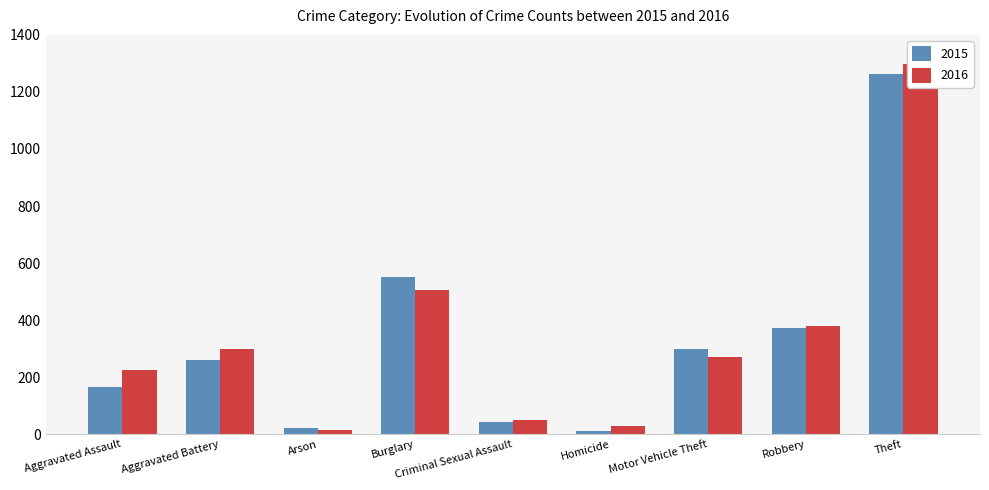

How many values in the 2016 series are below 272?

4